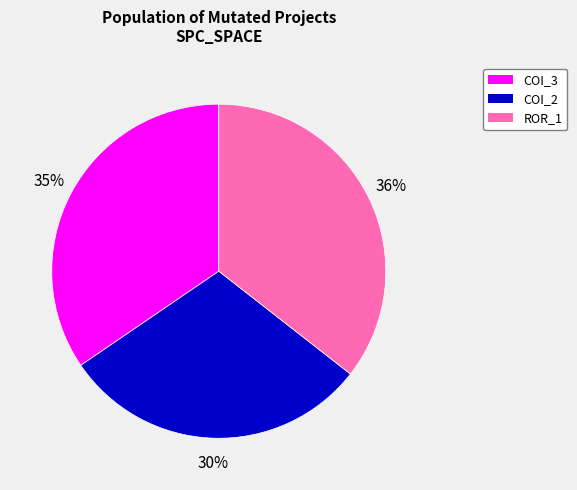

How many segments does this pie chart have?

3